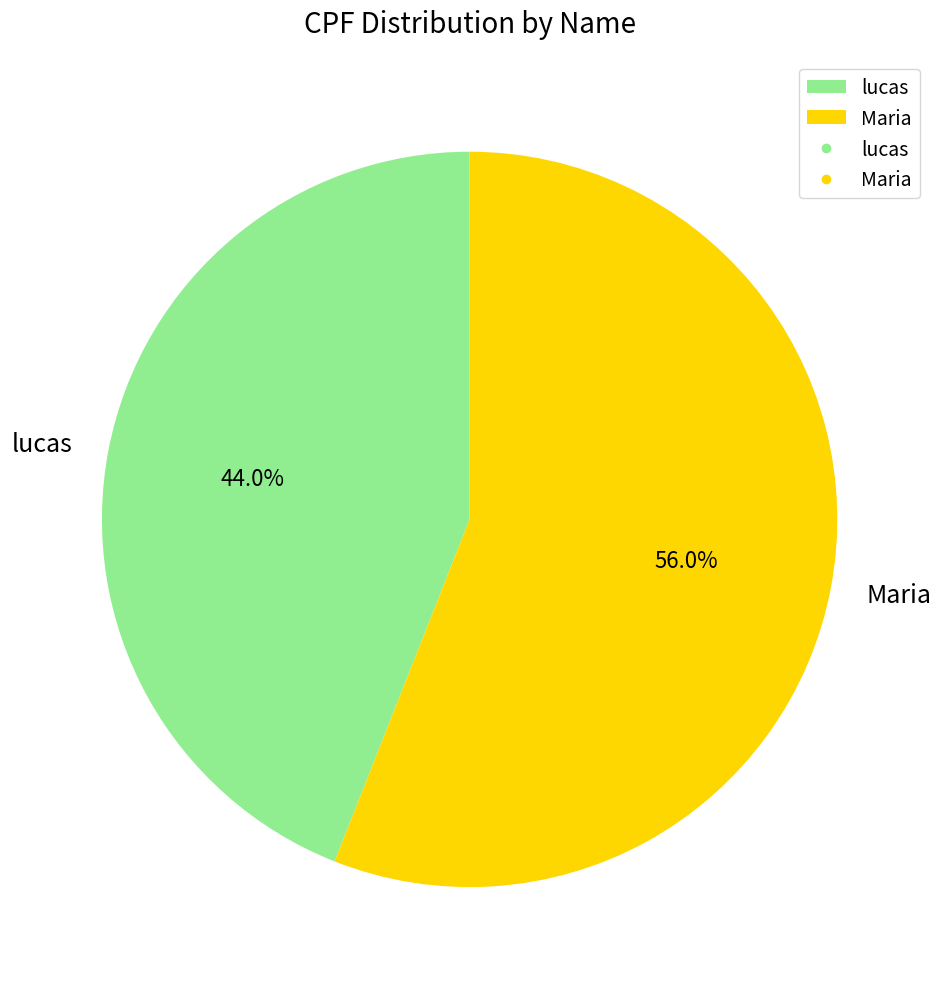

Count the number of slices in the pie.

2